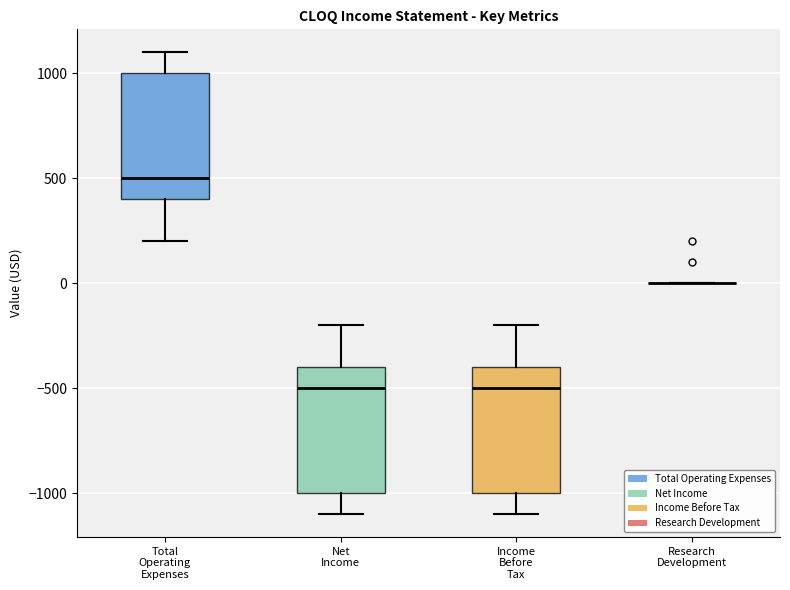

Reading left to right, read every box against the y-axis: the position of its median line, the range the box covers, and the ends of its whiskers. The values are not printed on the chart, so give them approximately, as read against the axis.

Total Operating Expenses: median 500, box 400 to 1000, whiskers 200 to 1100
Net Income: median -500, box -1000 to -400, whiskers -1100 to -200
Income Before Tax: median -500, box -1000 to -400, whiskers -1100 to -200
Research Development: box collapsed to a line at 0, whiskers 0 to 0